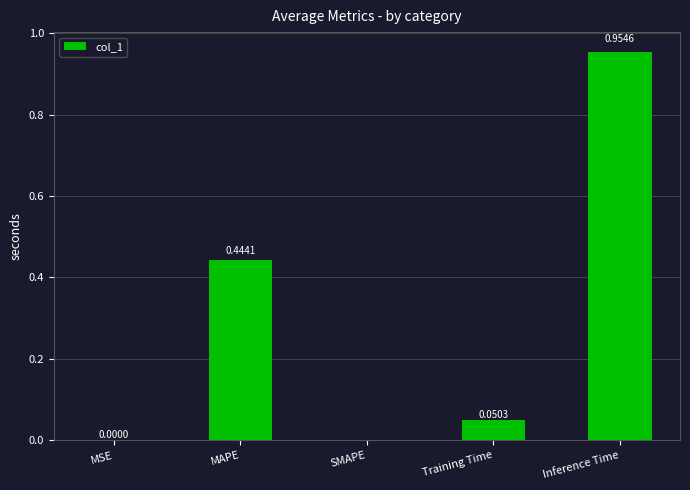

What is the change in value from MAPE to Inference Time?

+0.5